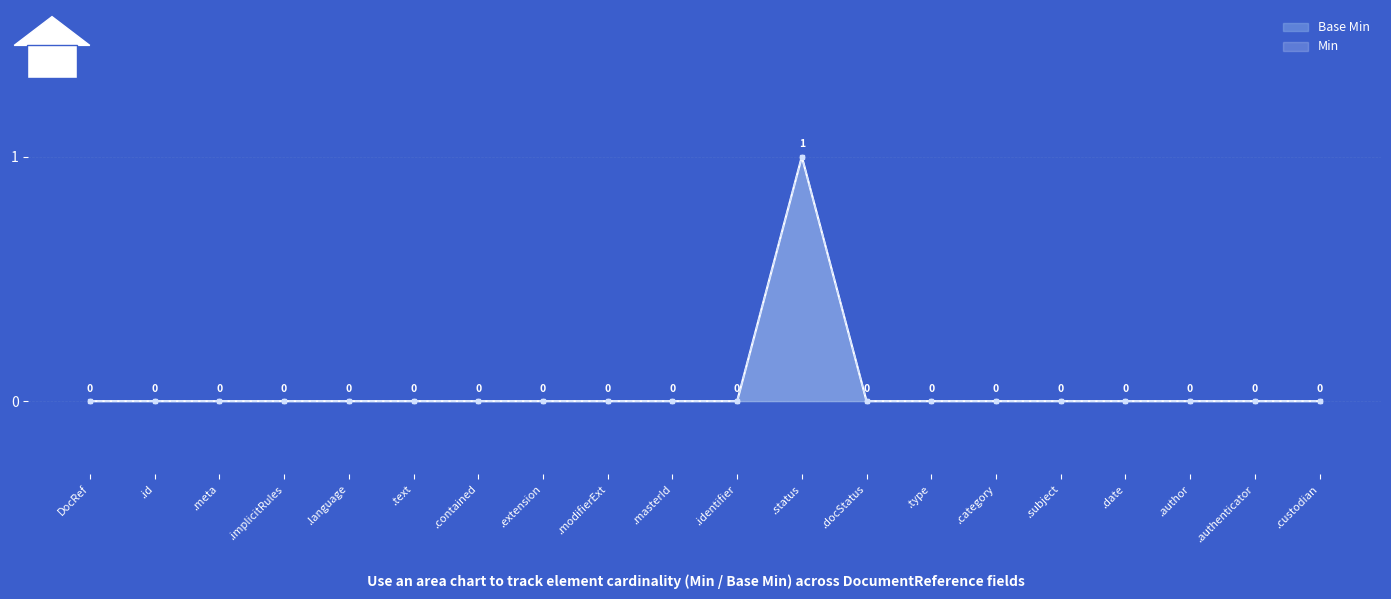

Which series changed the most between .language and .category?

Min